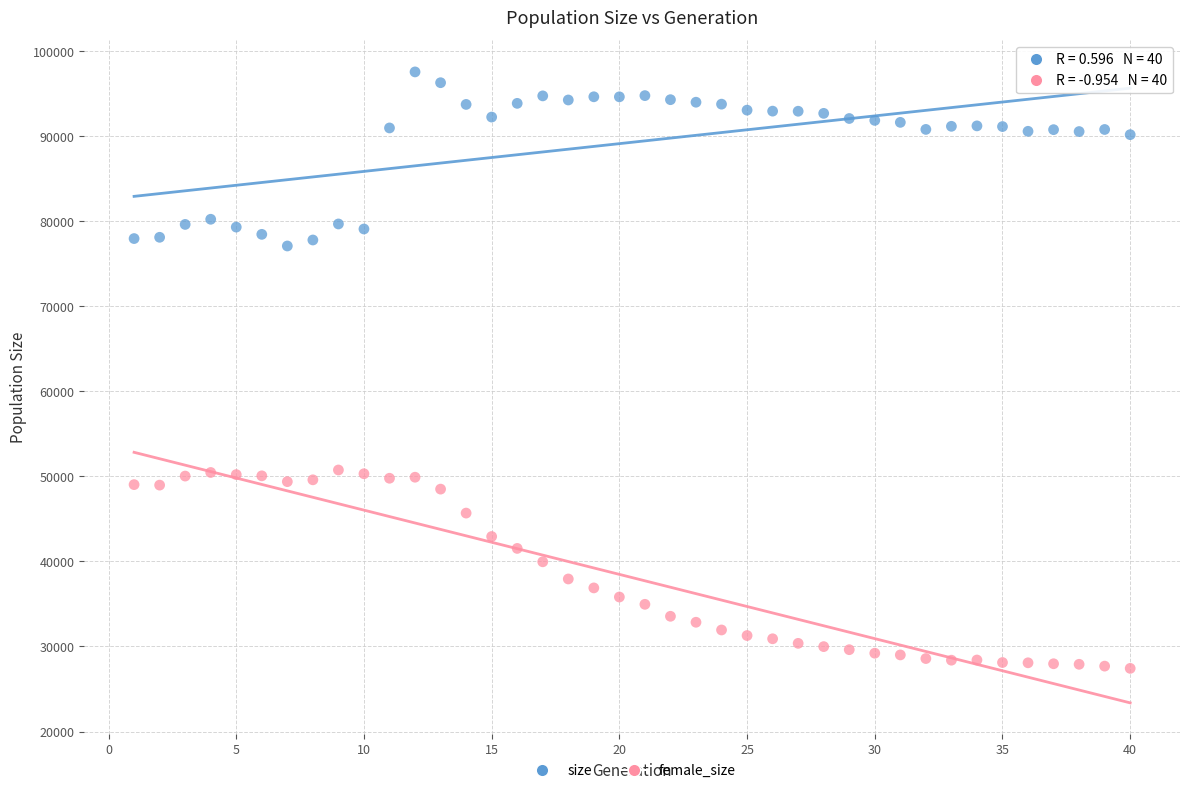

What are all the series names shown in the legend?

size, female_size